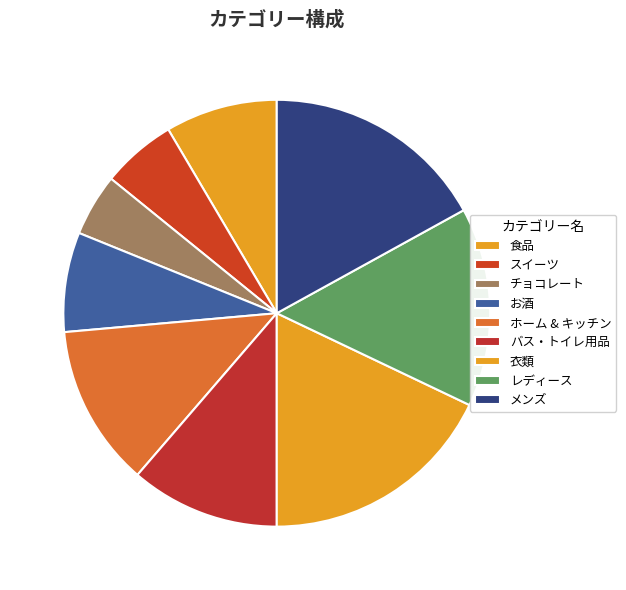

The レディース slice represents 6% of the pie. True or false?

False